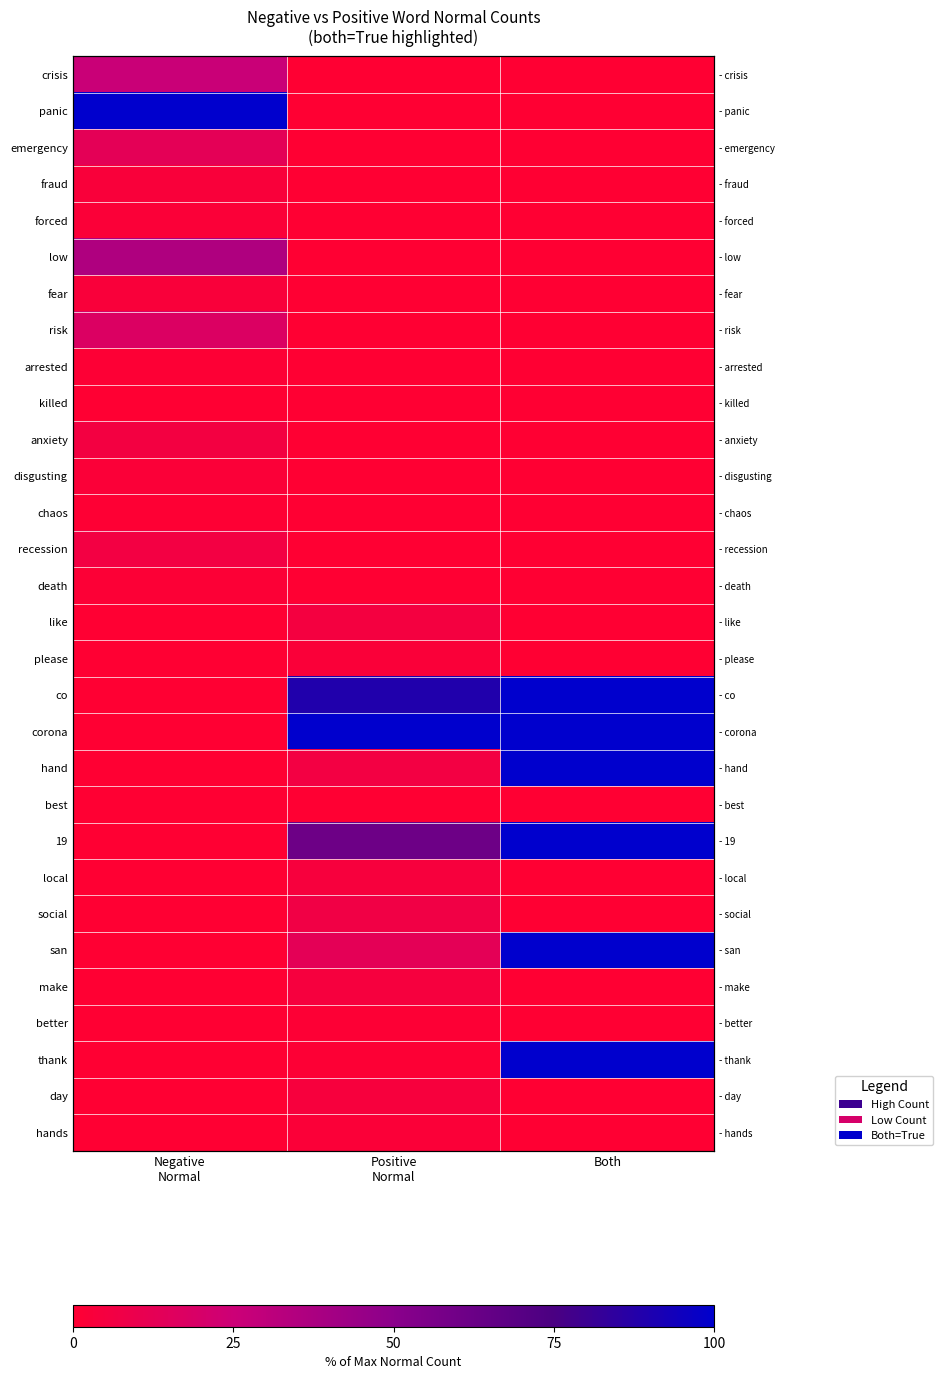

How many values in like are above zero?

1